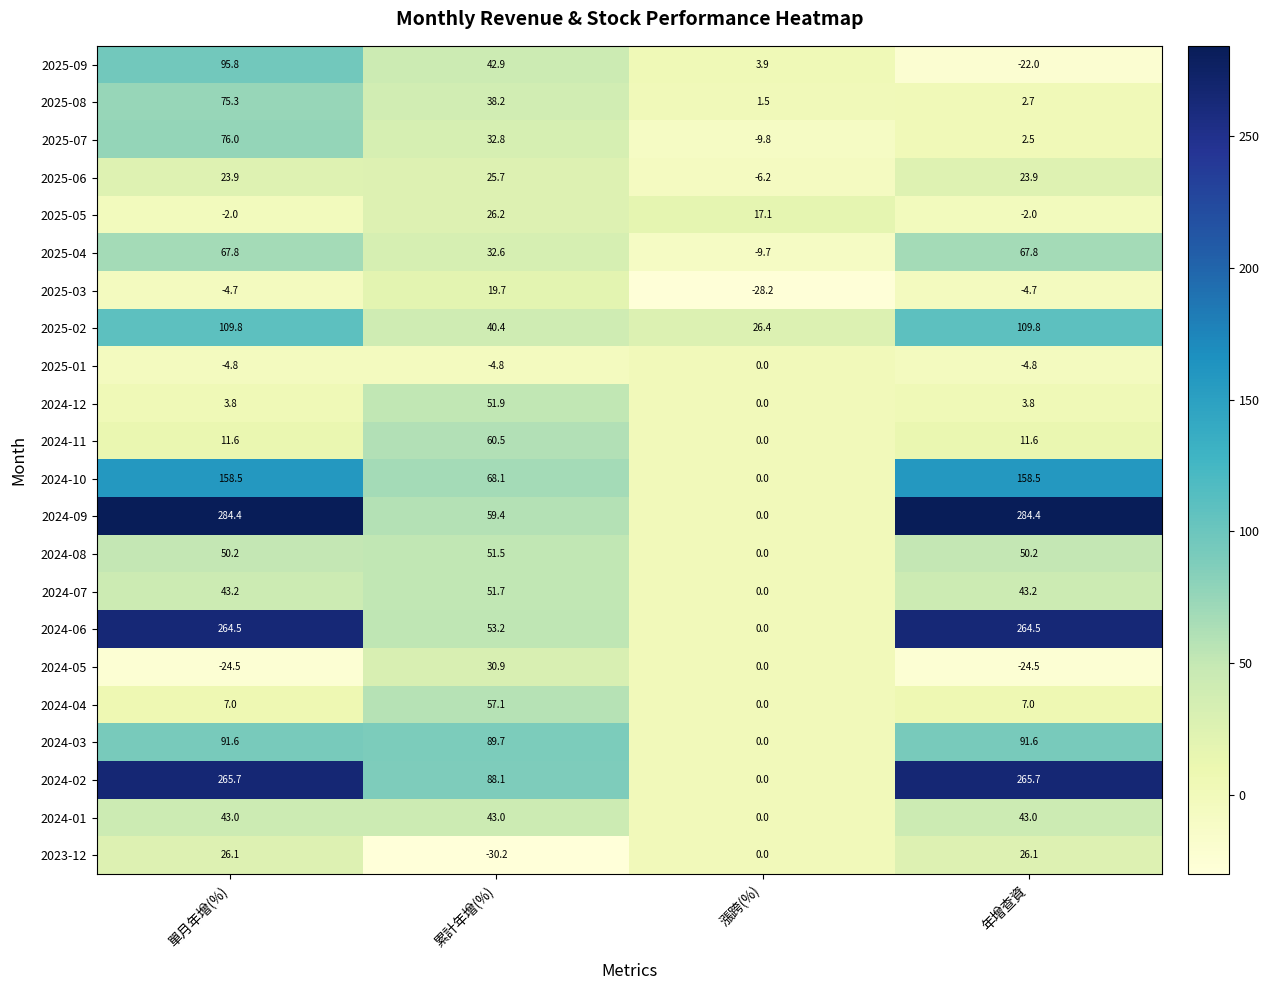

How many positive values does the 2024-04 series have?

3